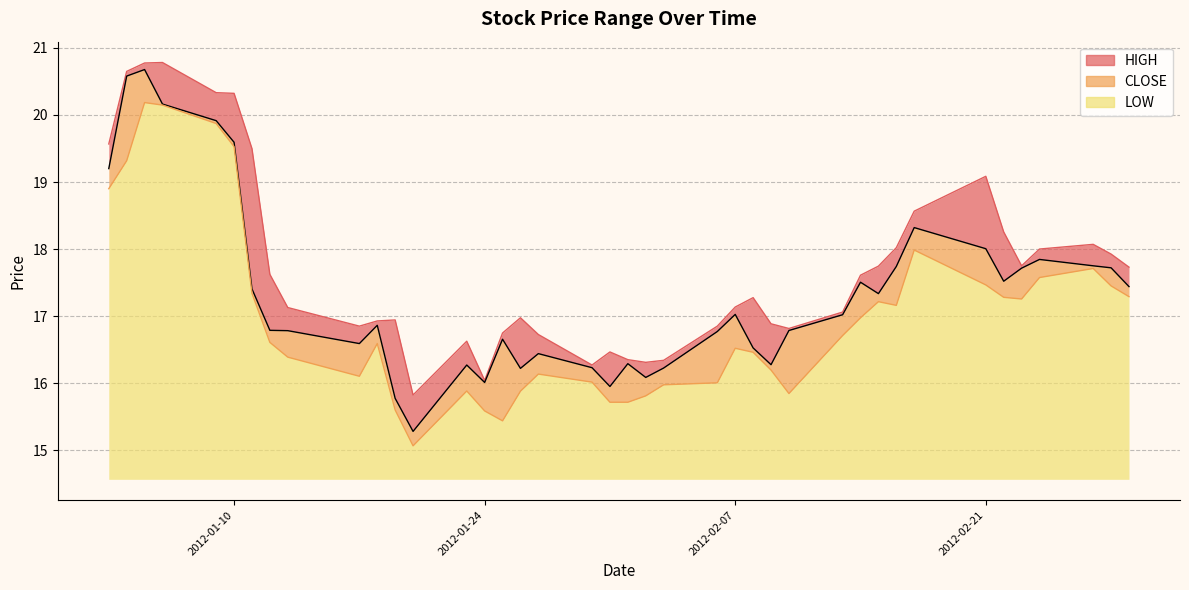

What is the greatest value displayed?

20.8